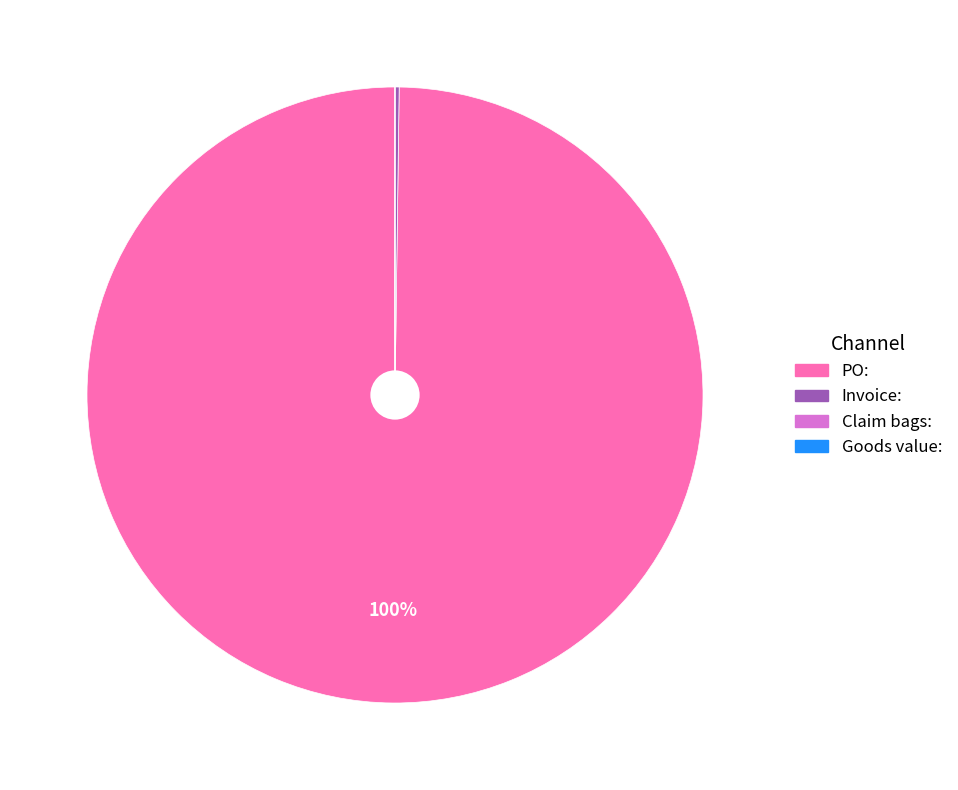

The PO: slice represents 100% of the pie. True or false?

True